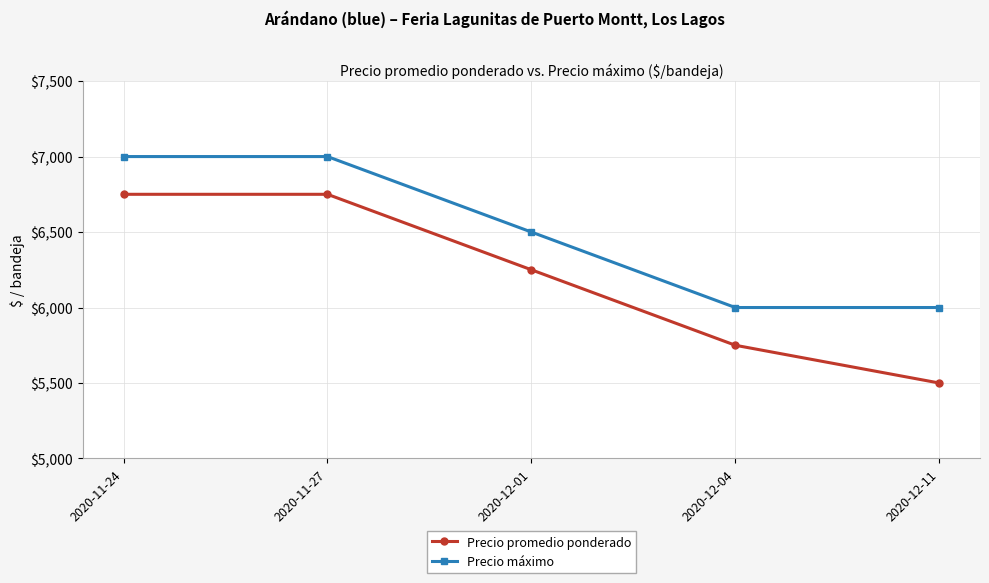

What position from the right is 2020-12-01?

3